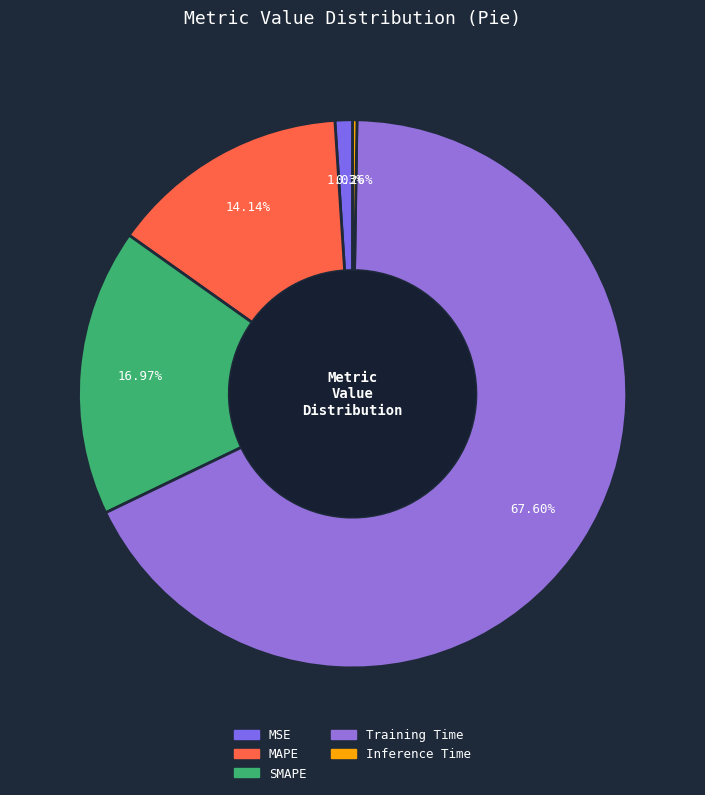

Which slice is the largest?

Training Time